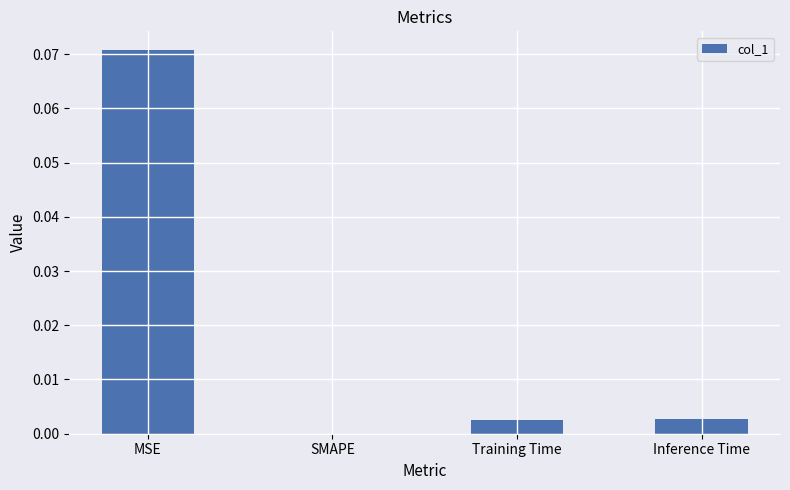

The value at Inference Time is 0.0. True or false?

True